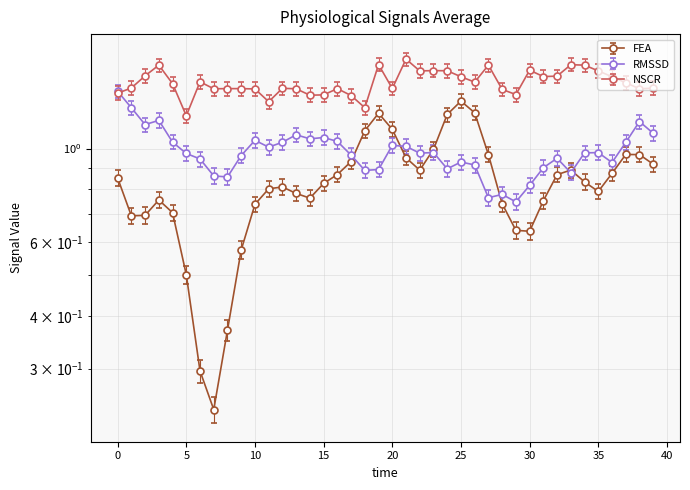

Rank the series at 7 from lowest to highest value.

FEA, RMSSD, NSCR